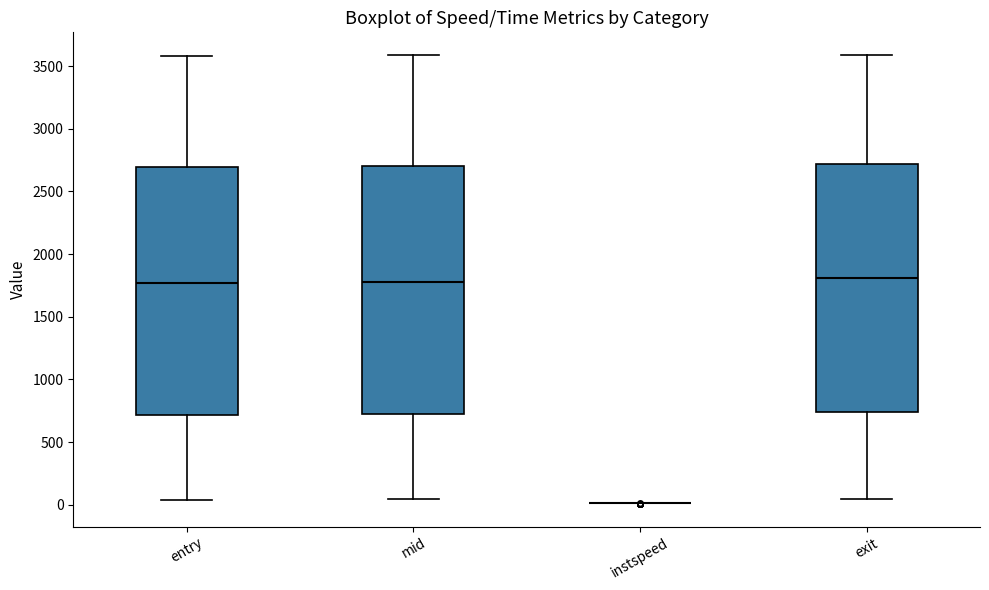

Reading left to right, read every box against the y-axis: the position of its median line, the range the box covers, and the ends of its whiskers. The values are not printed on the chart, so give them approximately, as read against the axis.

entry: median 1750, box 700 to 2700, whiskers 50 to 3600
mid: median 1800, box 750 to 2700, whiskers 50 to 3600
instspeed: box collapsed to a line at 0, whiskers 0 to 0
exit: median 1800, box 750 to 2700, whiskers 50 to 3600